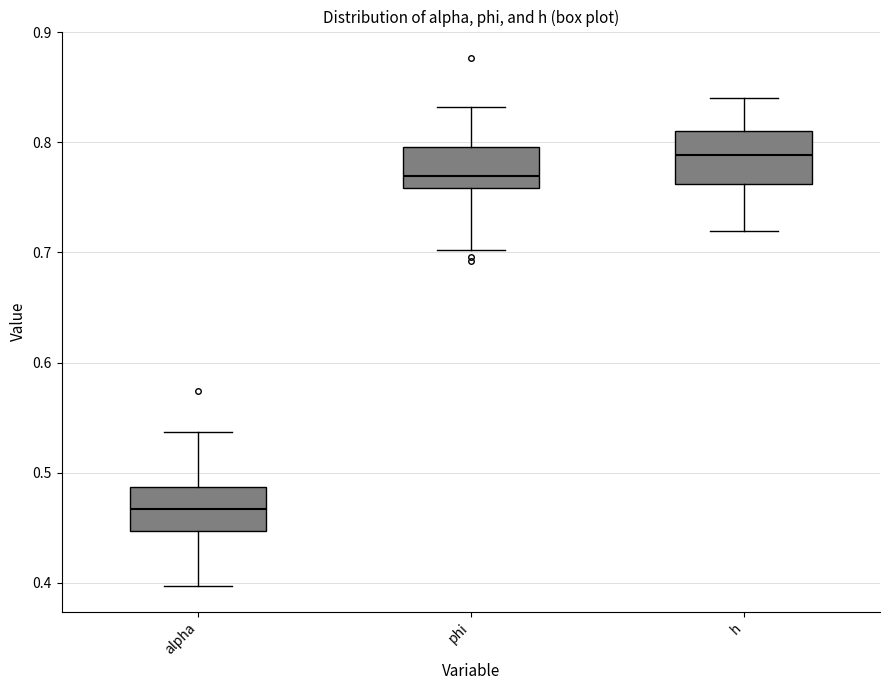

Which box has the lowest median line?

alpha